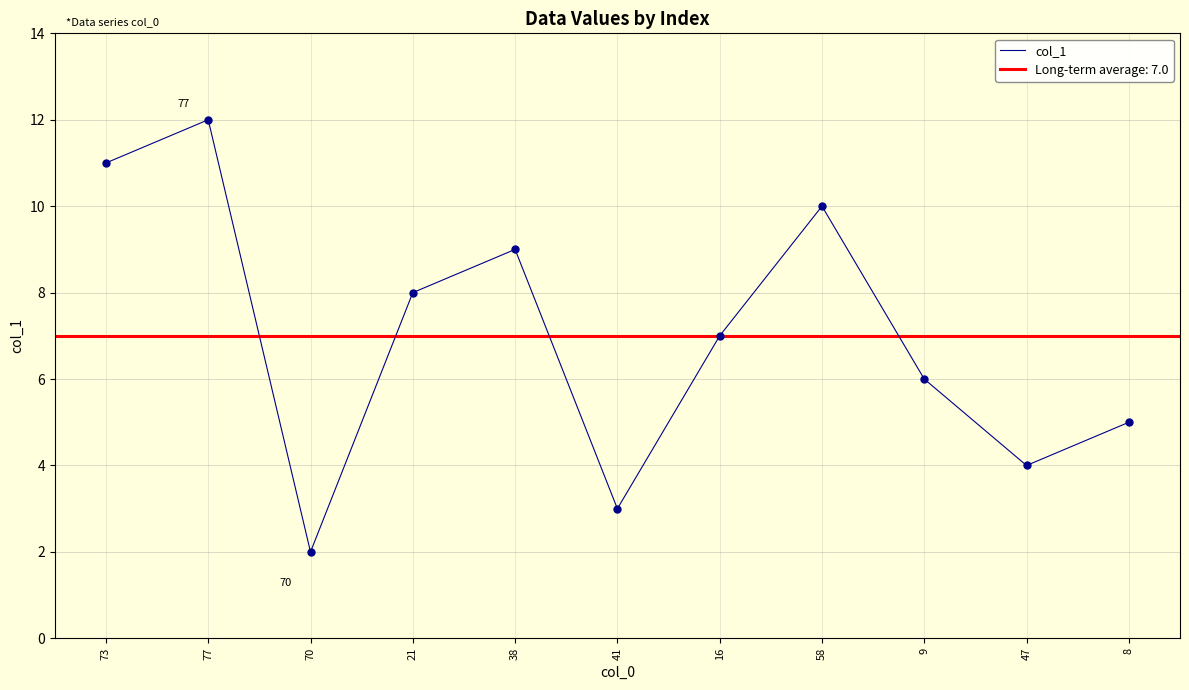

What is the change in value from 70 to 9?

+4